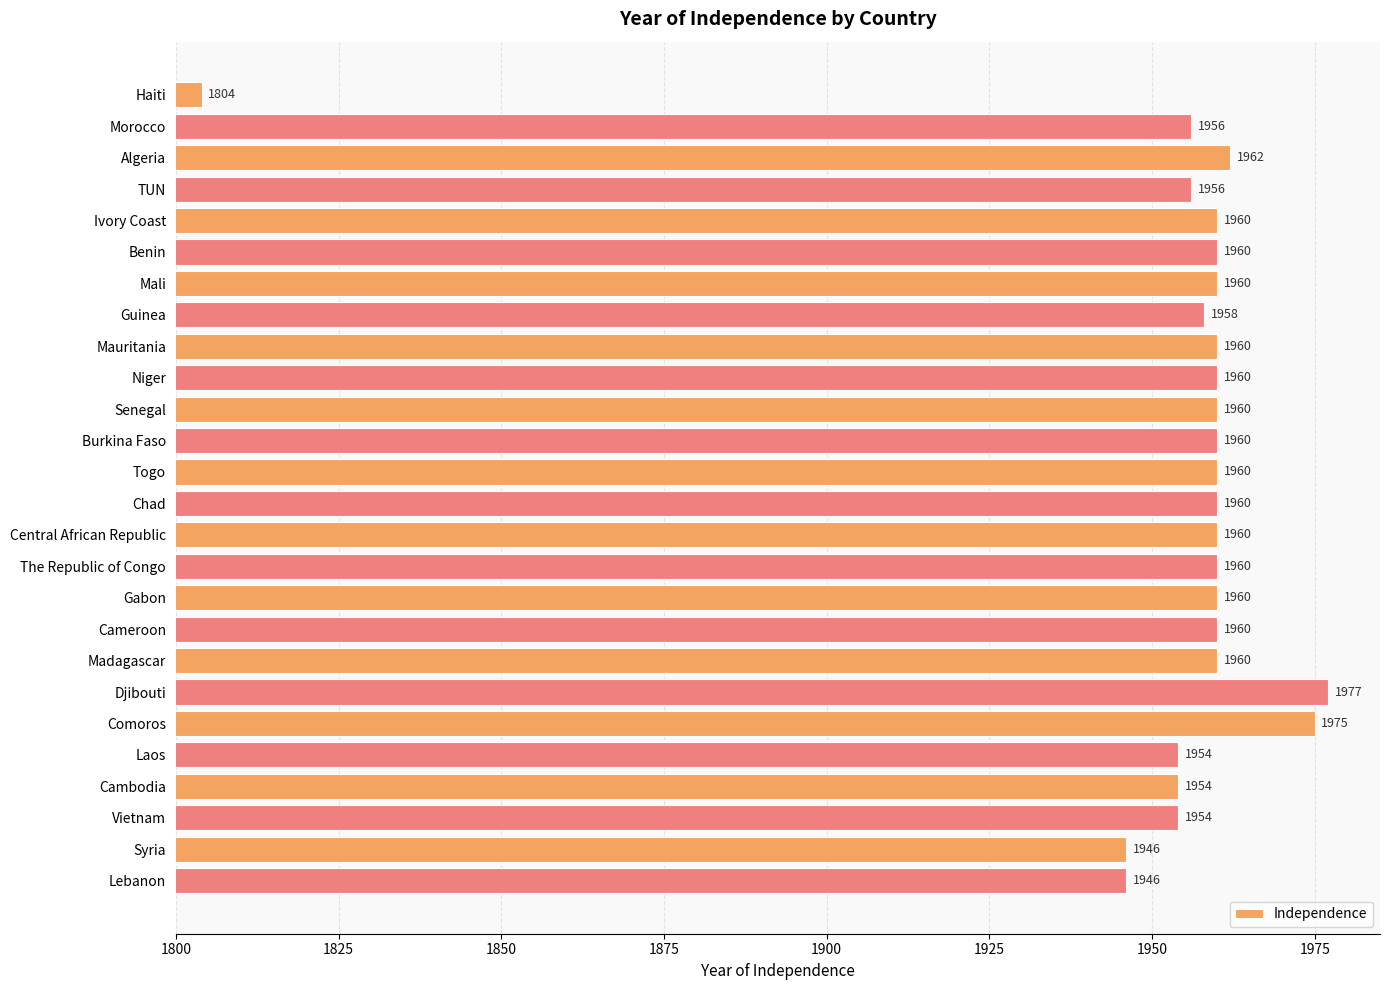

How many data points are less than 1960?

9